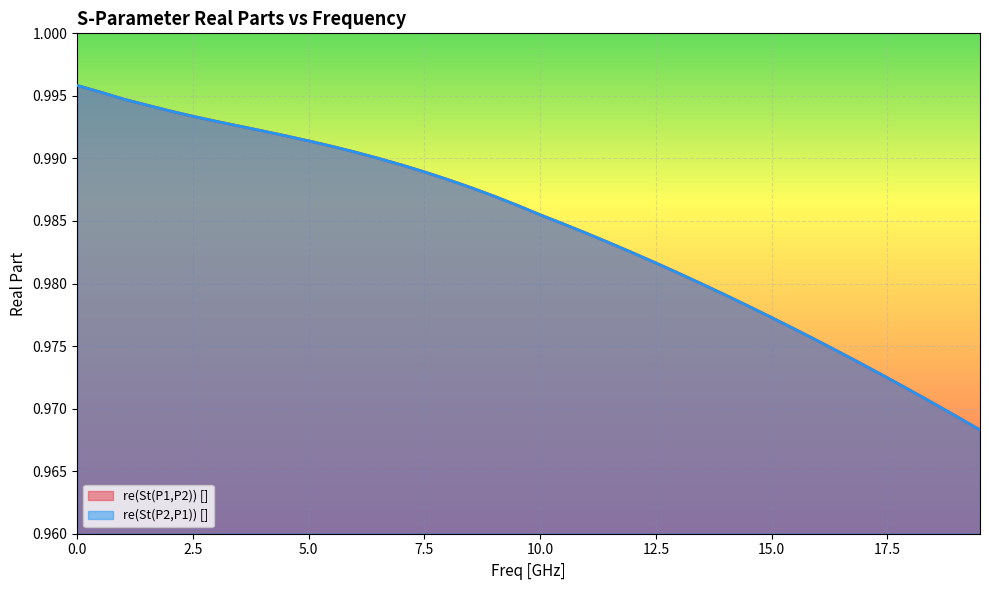

Is it true that re(St(P2,P1)) [] equals 1.0 at 7.5?

True